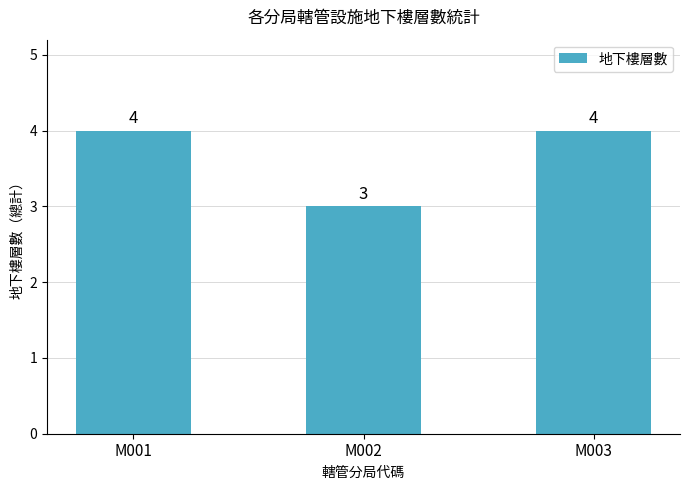

Are the bars grouped side by side (vs. stacked)?

No